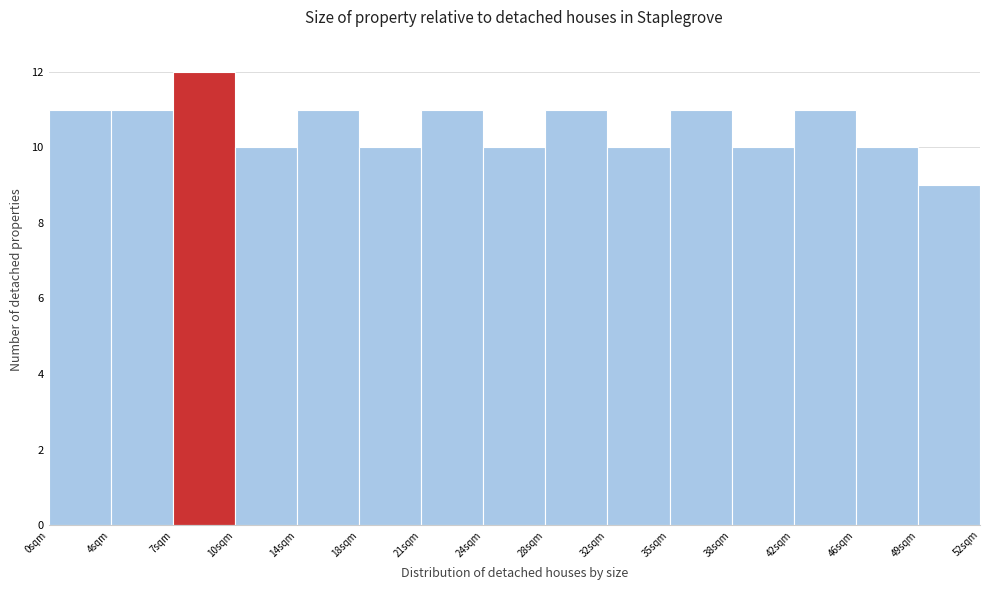

Reading left to right, list every bar in this chart as the range it spans on the x-axis followed by its height. The values are not printed on the chart, so give them approximately, as read against the axis.

0.0 to 3.5: 11
3.5 to 7.0: 11
7.0 to 10.5: 12
10.5 to 14.0: 10
14.0 to 17.5: 11
17.5 to 21.0: 10
21.0 to 24.5: 11
24.5 to 28.0: 10
28.0 to 31.5: 11
31.5 to 35.0: 10
35.0 to 38.5: 11
38.5 to 42.0: 10
42.0 to 45.5: 11
45.5 to 49.0: 10
49.0 to 52.5: 9